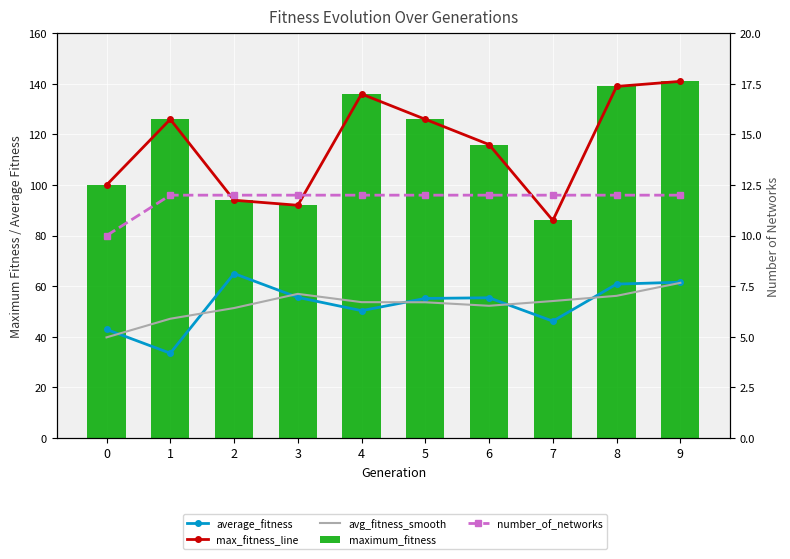

What is the difference between the highest and lowest values at 1?

114.0